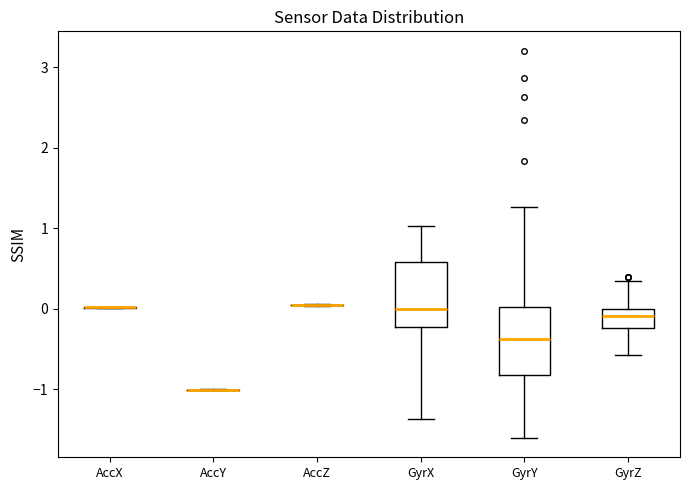

Reading left to right, read every box against the y-axis: the position of its median line, the range the box covers, and the ends of its whiskers. The values are not printed on the chart, so give them approximately, as read against the axis.

AccX: box collapsed to a line at 0.0, whiskers 0.0 to 0.0
AccY: box collapsed to a line at -1.0, whiskers -1.0 to -1.0
AccZ: box collapsed to a line at 0.1, whiskers 0.0 to 0.1
GyrX: median 0.0, box -0.2 to 0.6, whiskers -1.4 to 1.0
GyrY: median -0.4, box -0.8 to 0.0, whiskers -1.6 to 1.3
GyrZ: median -0.1, box -0.2 to 0.0, whiskers -0.6 to 0.3